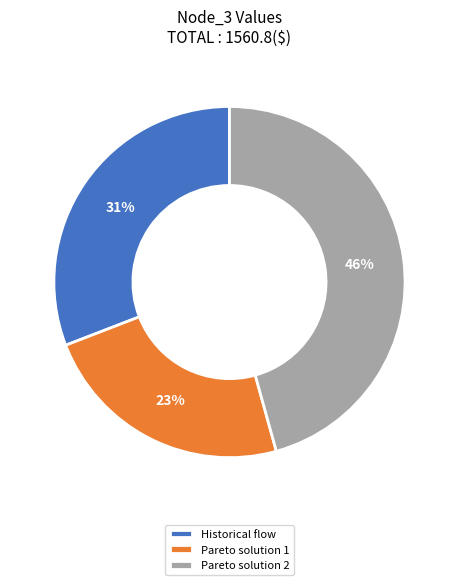

Does any single category account for the majority?

No